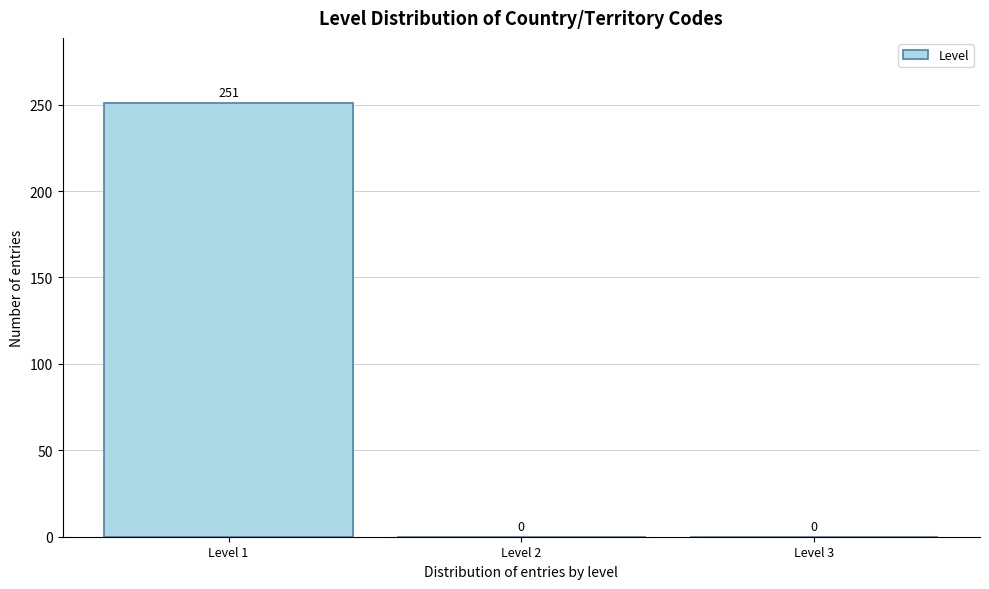

Reading left to right, extract all data points from this chart.

Level 1=251	Level 2=0	Level 3=0